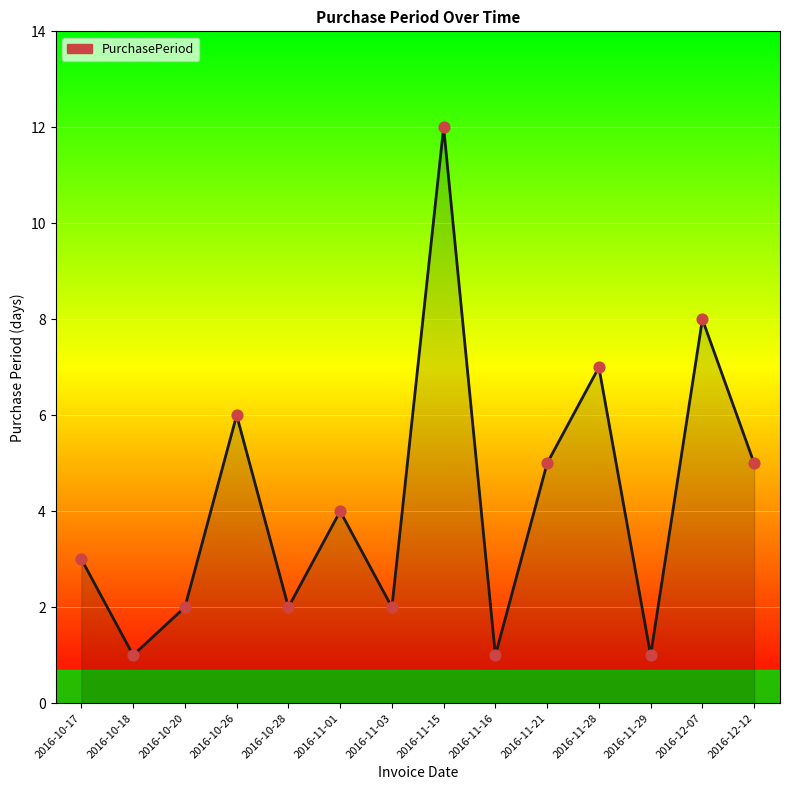

Approximately how many times larger is the value at 2016-10-26 compared to 2016-11-03?

3.0